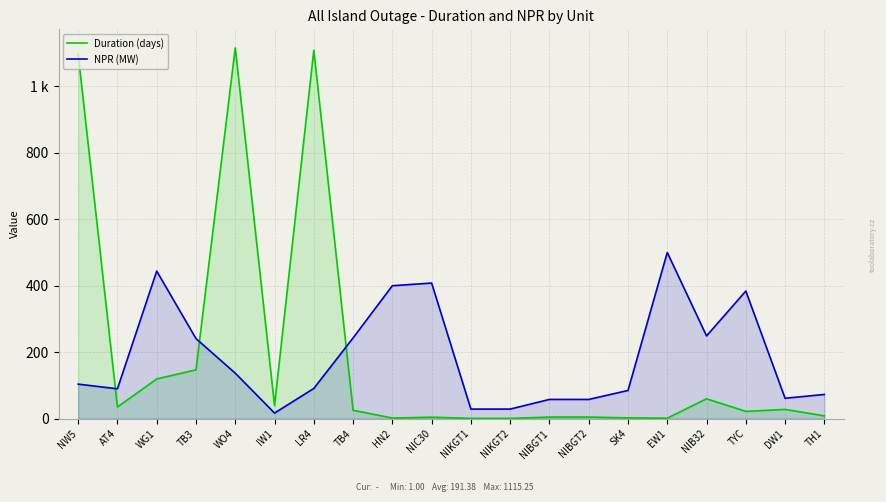

What are all the series names shown in the legend?

Duration (days), NPR (MW)